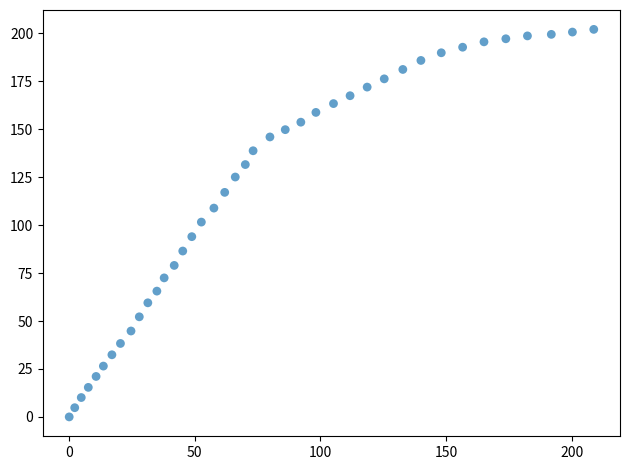

What is the range of Y values (max minus min)?

202.1